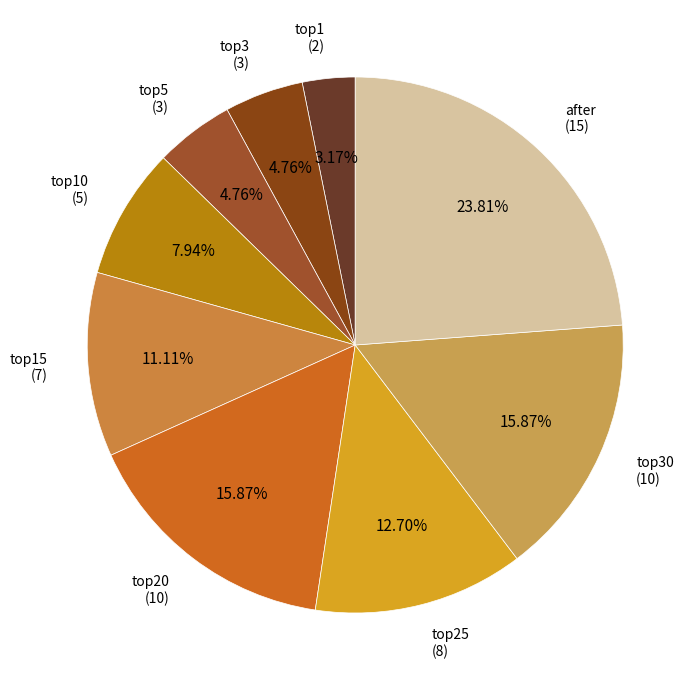

Between top10 (5) and top30 (10), which is larger?

top30 (10)